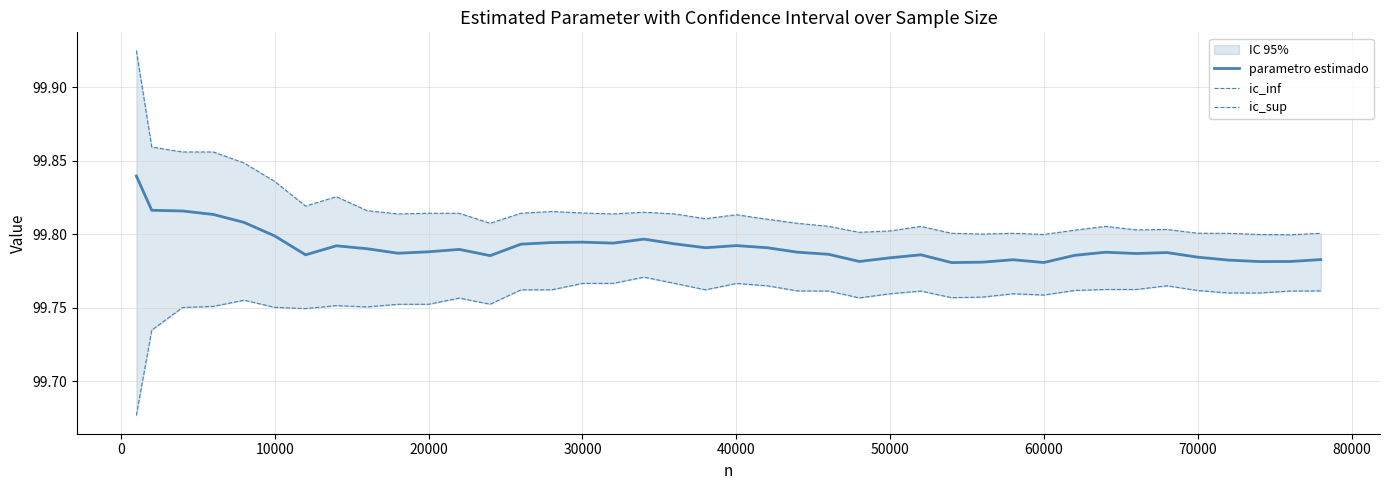

How many parametro estimado values are between 99 and 100?

40